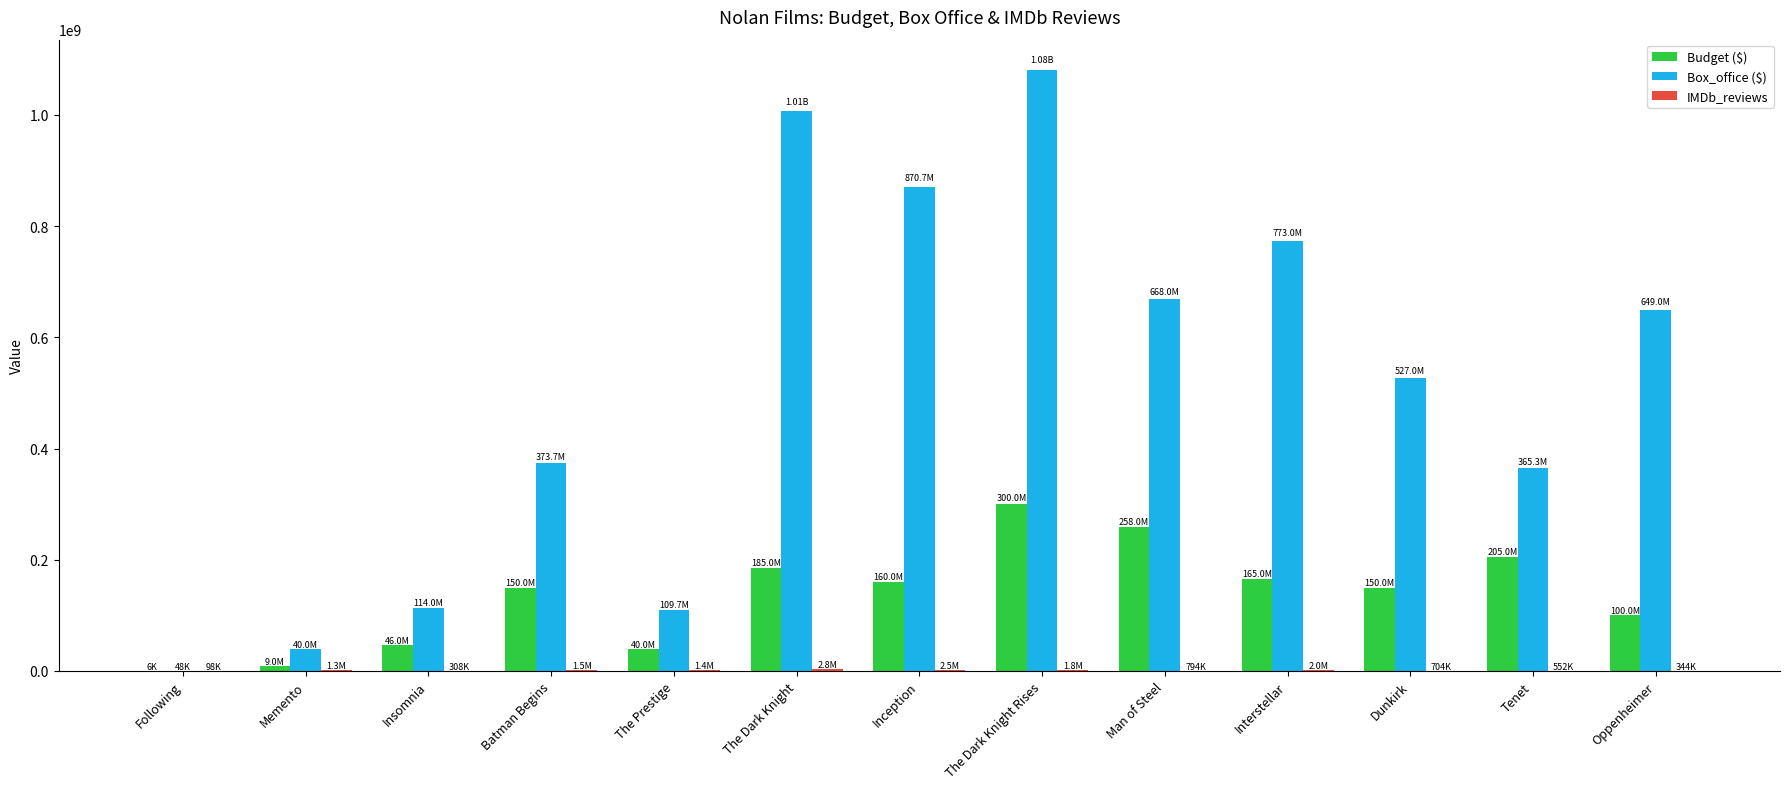

Which series has the largest total across all categories?

Box_office ($)